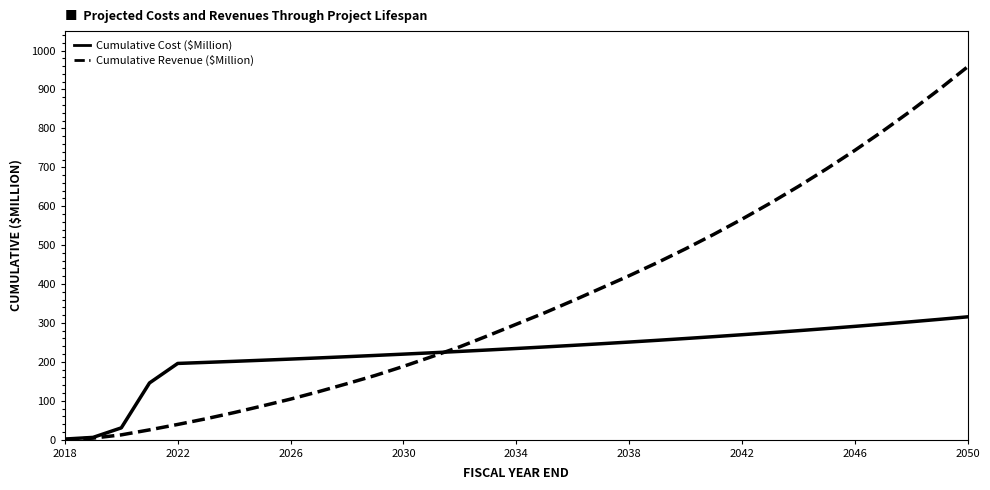

Which series has the widest spread of values?

Cumulative Revenue ($Million)